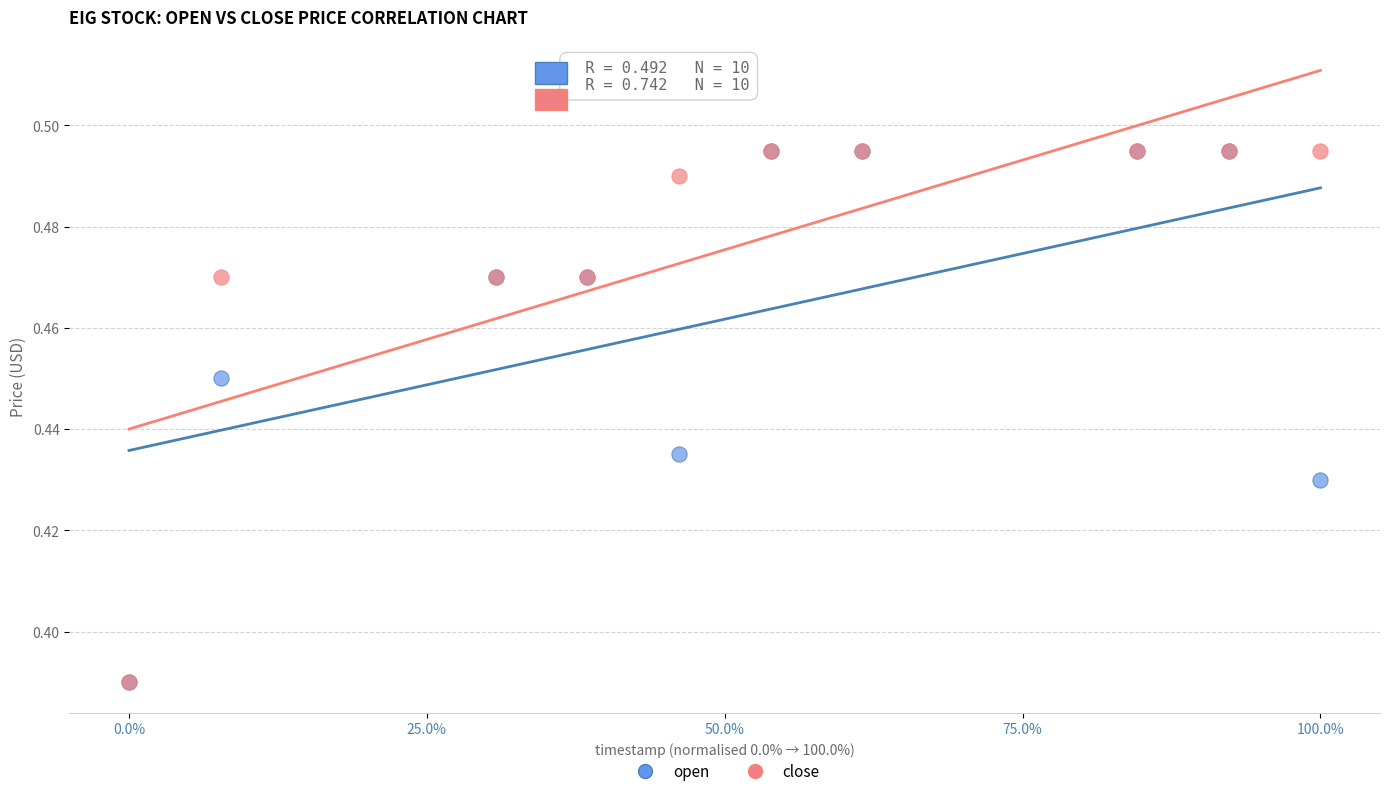

What are all the series names shown in the legend?

open, close